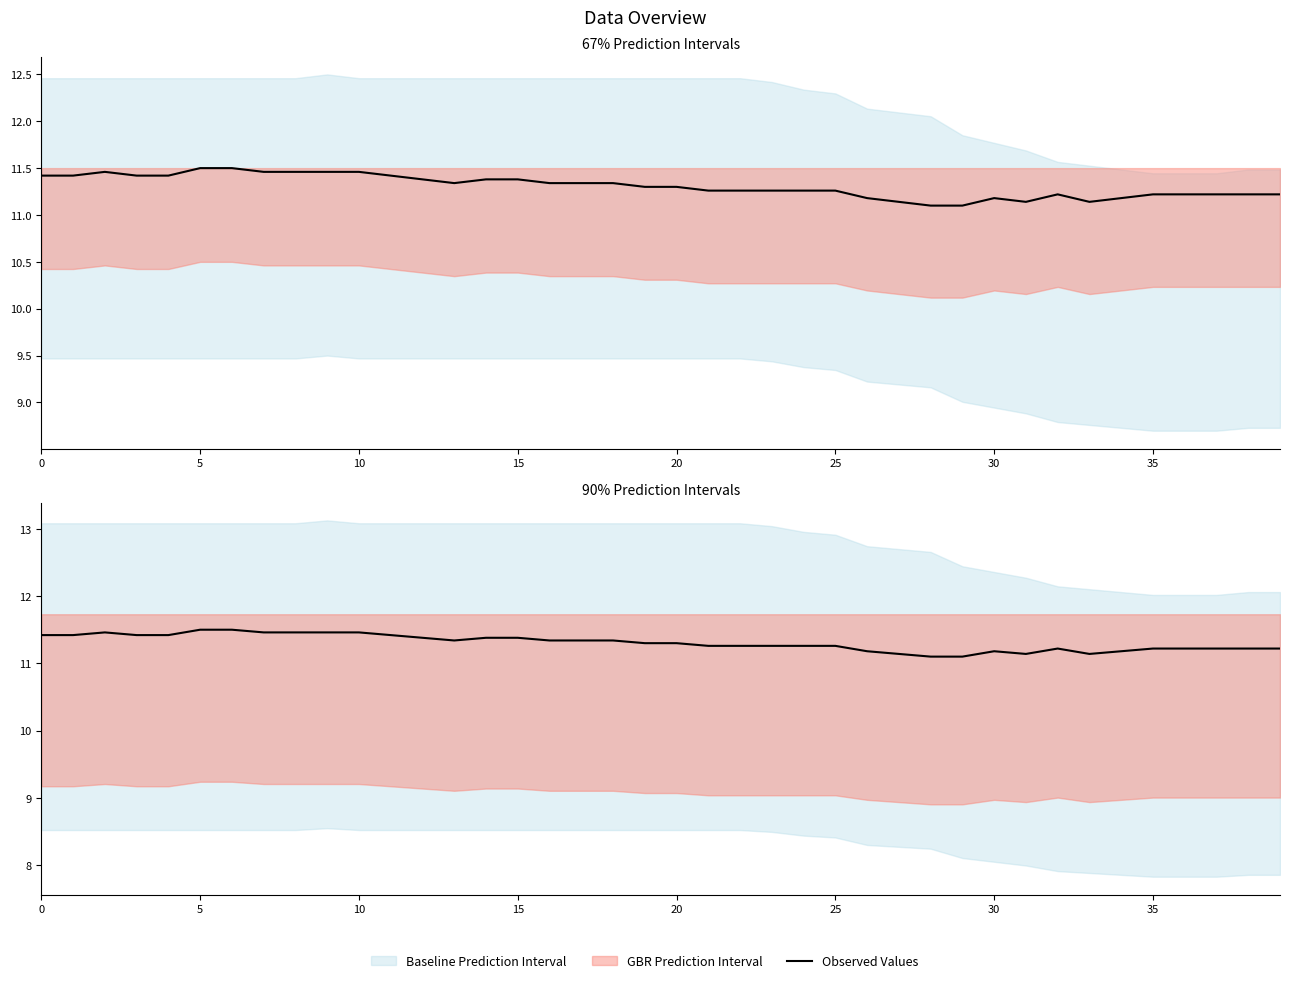

True or false: the data shows 11.5 at 35.

True